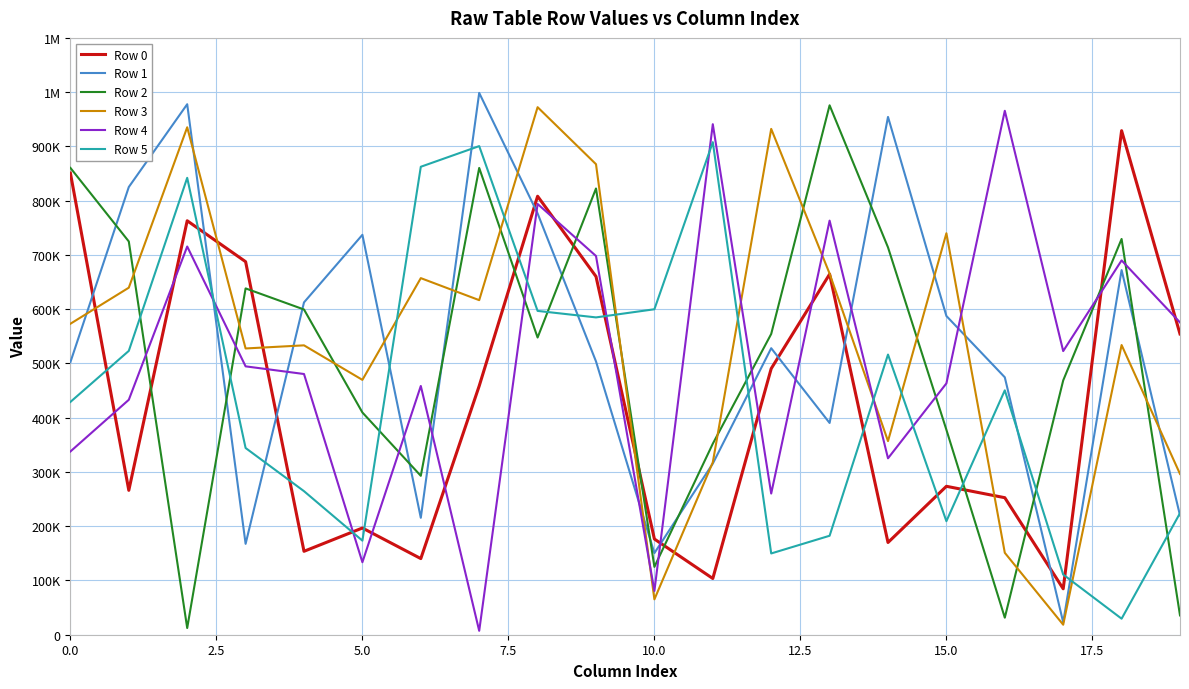

Reading left to right, list all the values displayed in this chart.

Row 0: 850768	266102	762956	687521	153756	196703	140310	458536	808187	660218	176361	103627	490457	664507	169969	273555	252550	84658	929000	554372
Row 1: 502393	825149	977737	167459	612514	737056	215444	998597	776458	503682	150469	315387	528068	390282	954319	587447	474443	22880	672080	219846
Row 2: 860400	724783	12380	638287	599406	409601	292894	860302	547753	822433	125064	352056	554323	975723	713928	377710	31430	468689	729392	35592
Row 3: 573124	639612	935238	527590	533341	469703	657223	616633	972279	867201	65173	317714	932259	665573	356846	739942	150983	18435	533898	296321
Row 4: 337705	432987	715489	494634	480499	133593	458444	7184	793926	697997	80693	940915	260175	763198	325130	463229	965629	522771	689907	575596
Row 5: 429026	523148	842073	344139	264571	173394	862478	900556	596823	584842	599861	907817	149791	182401	516346	209250	450394	110880	29546	224033